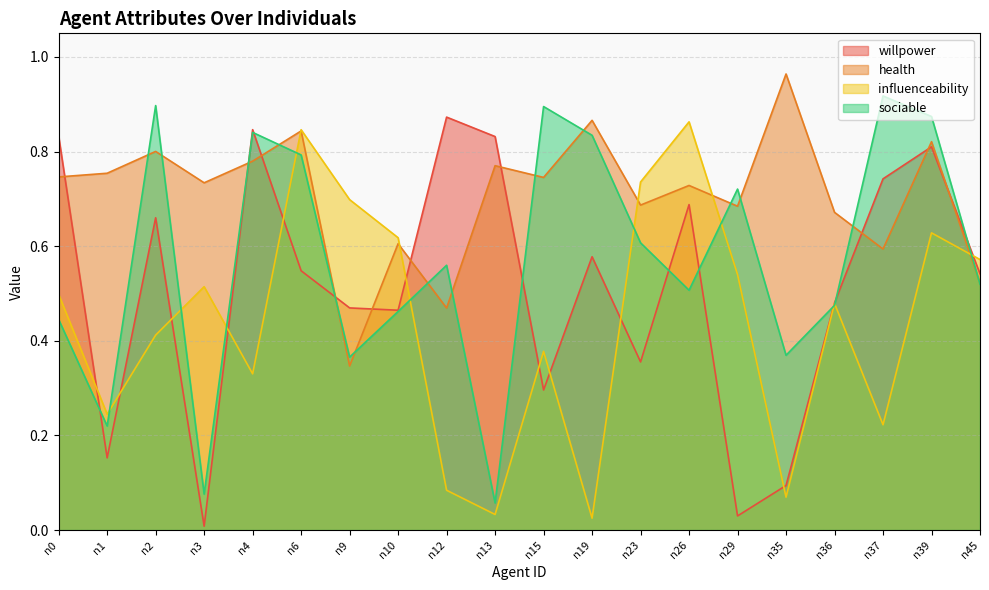

Rank the categories by influenceability value from lowest to highest.

n19, n13, n35, n12, n37, n1, n4, n15, n2, n36, n0, n3, n29, n45, n10, n39, n9, n23, n6, n26